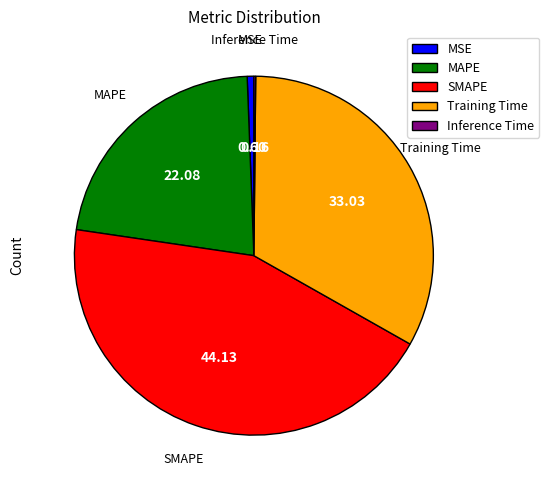

Does SMAPE represent more than half of the total?

No